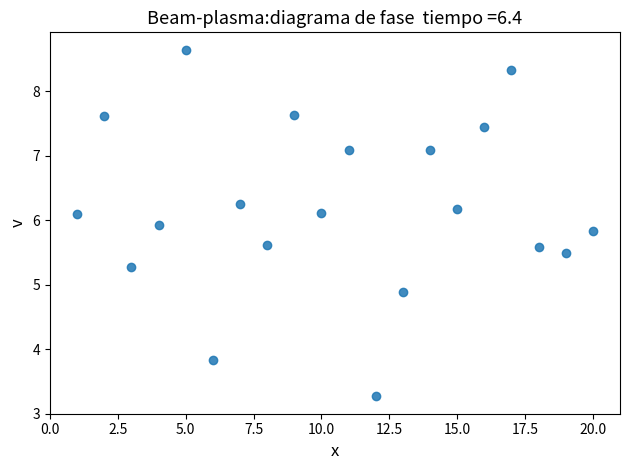

What Y value in the scatter plot is closest to 5?

4.9